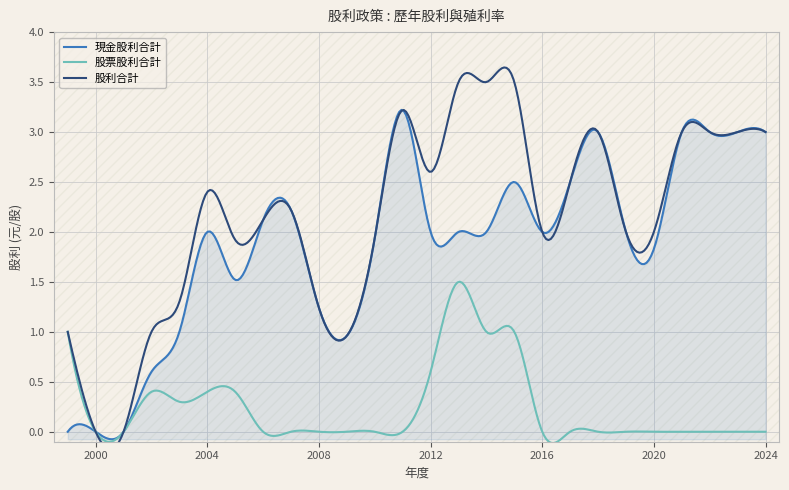

Which series has the largest total across all categories?

股利合計